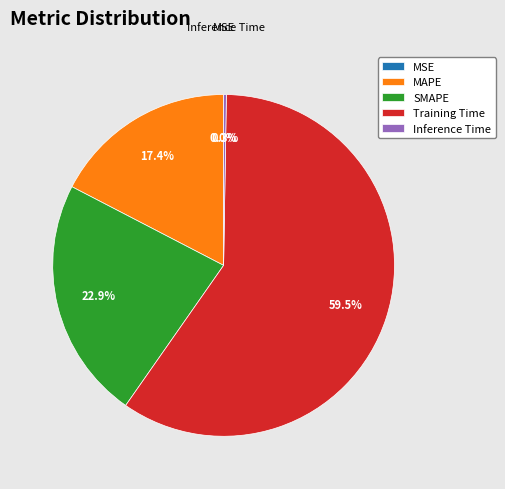

Is there any slice that represents more than half of the pie?

Yes